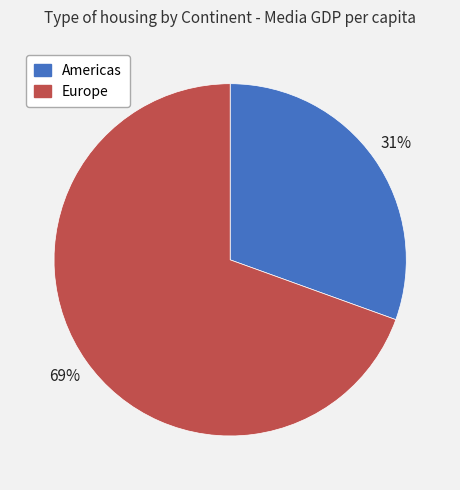

To the nearest percent, what is the average slice percentage?

50%